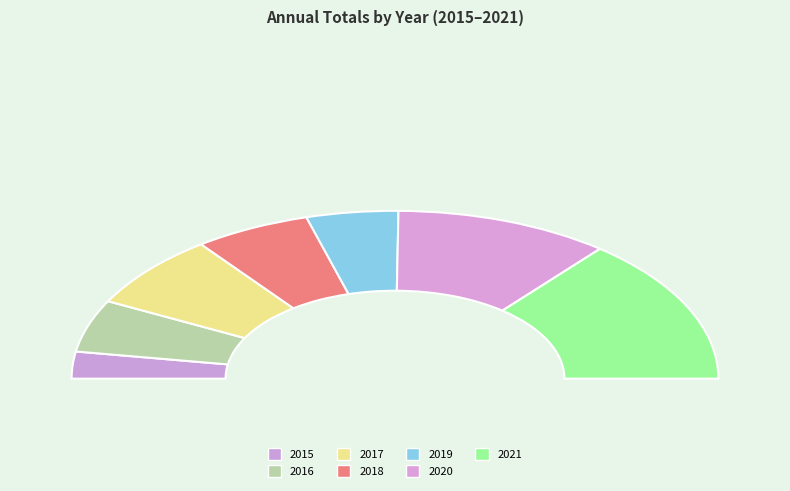

To the nearest percent, what is the combined percentage of 2016 and 2017?

24%